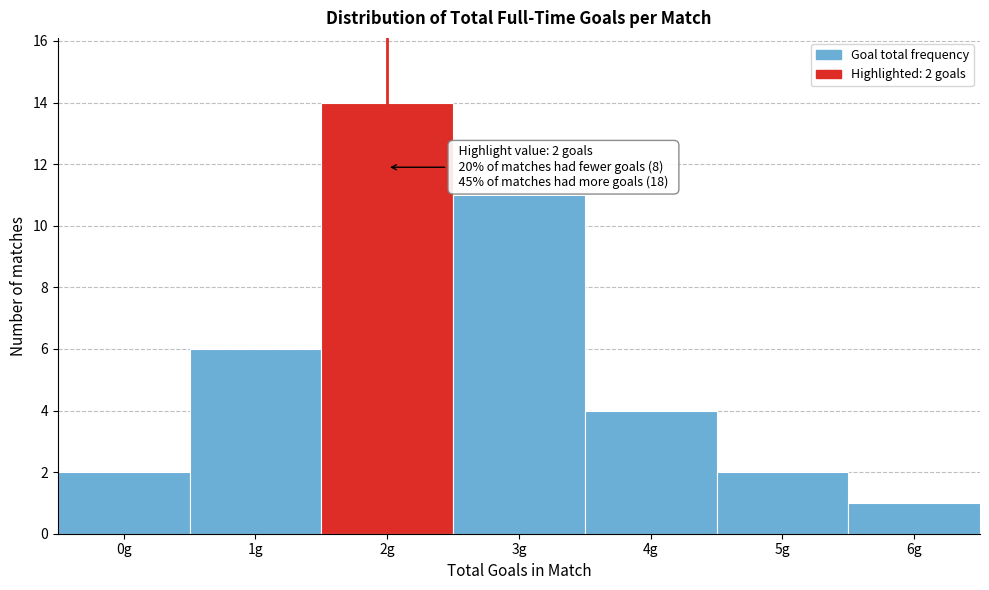

Reading right to left, what are all the values shown in this chart?

6g=1	5g=2	4g=4	3g=11	2g=14	1g=6	0g=2